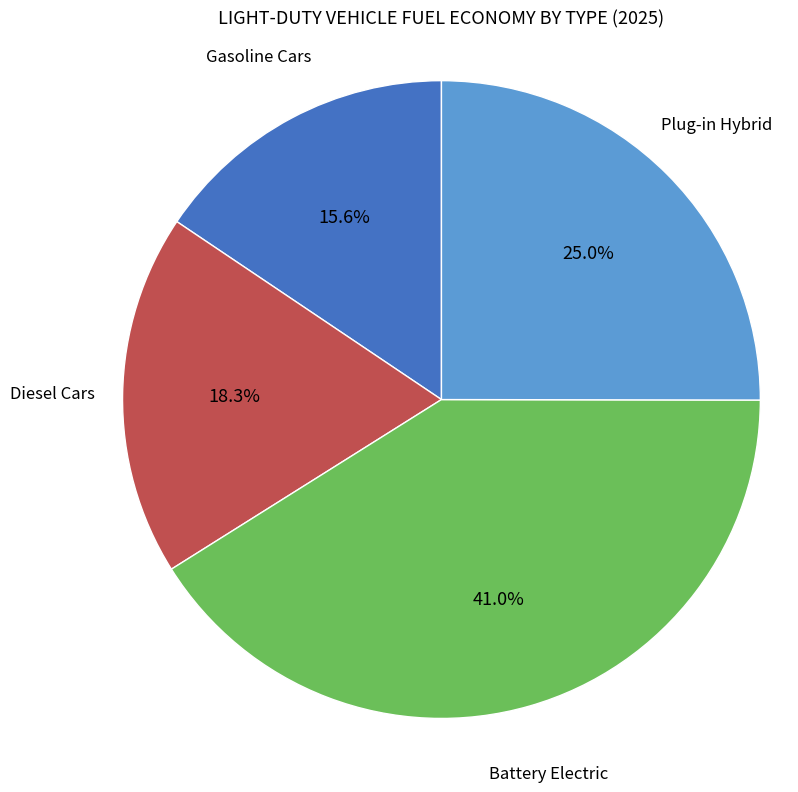

Is there any slice that represents more than half of the pie?

No